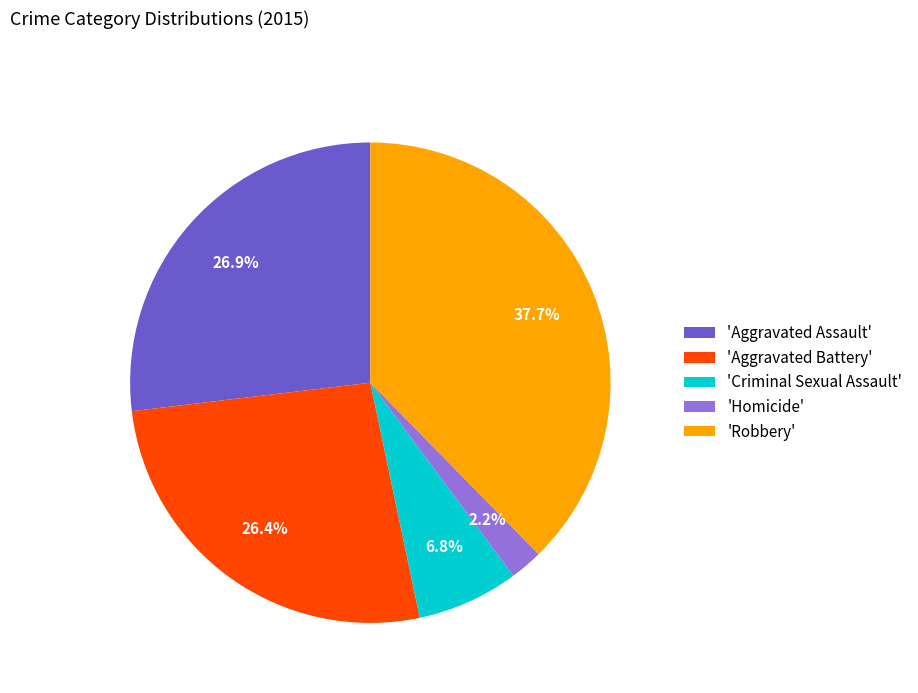

Which category has the smallest portion of the pie?

'Homicide'